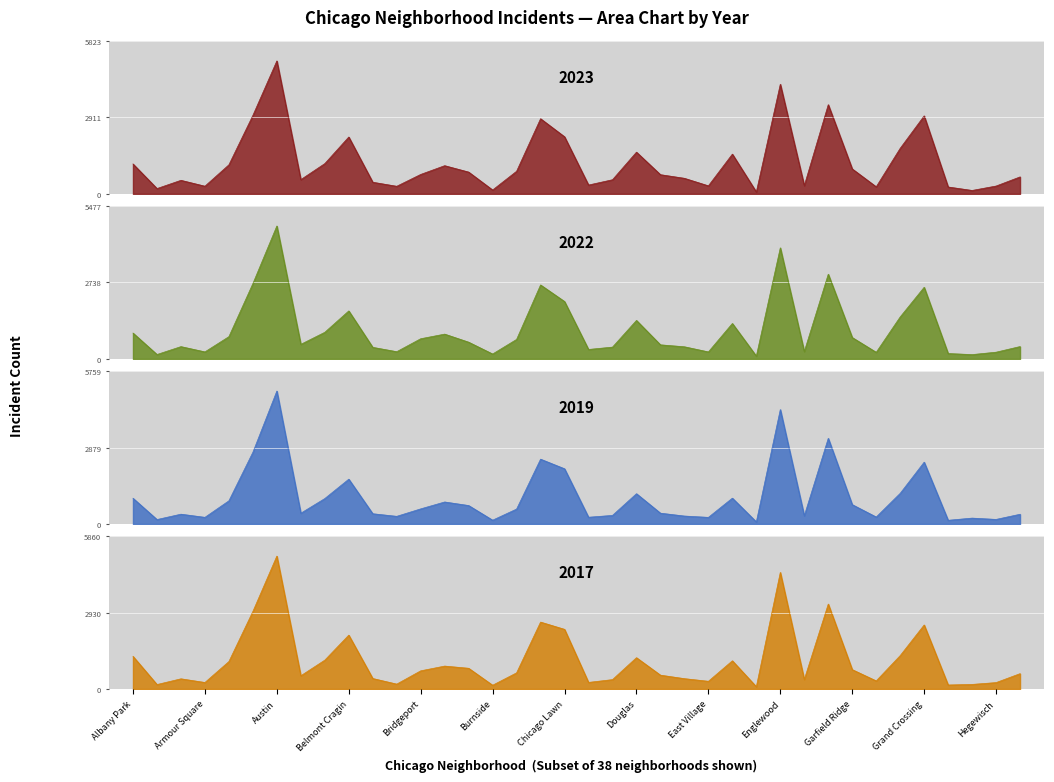

What is the difference between the highest and lowest values at Hegewisch?

126